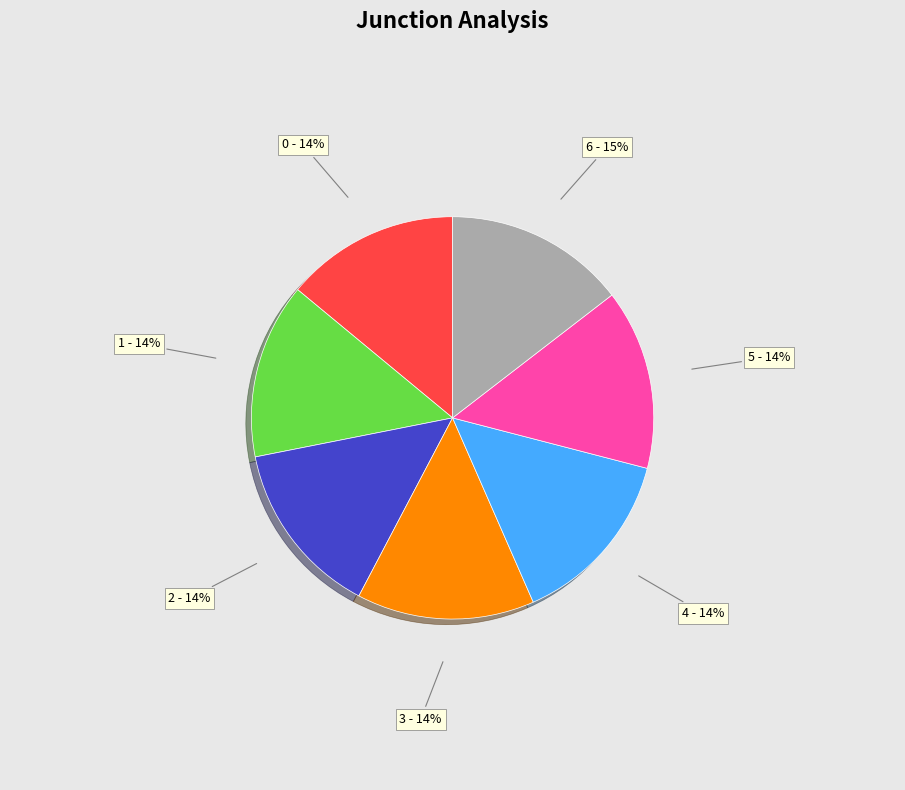

Combined, do 3 - 14% and 2 - 14% account for over 50%?

No